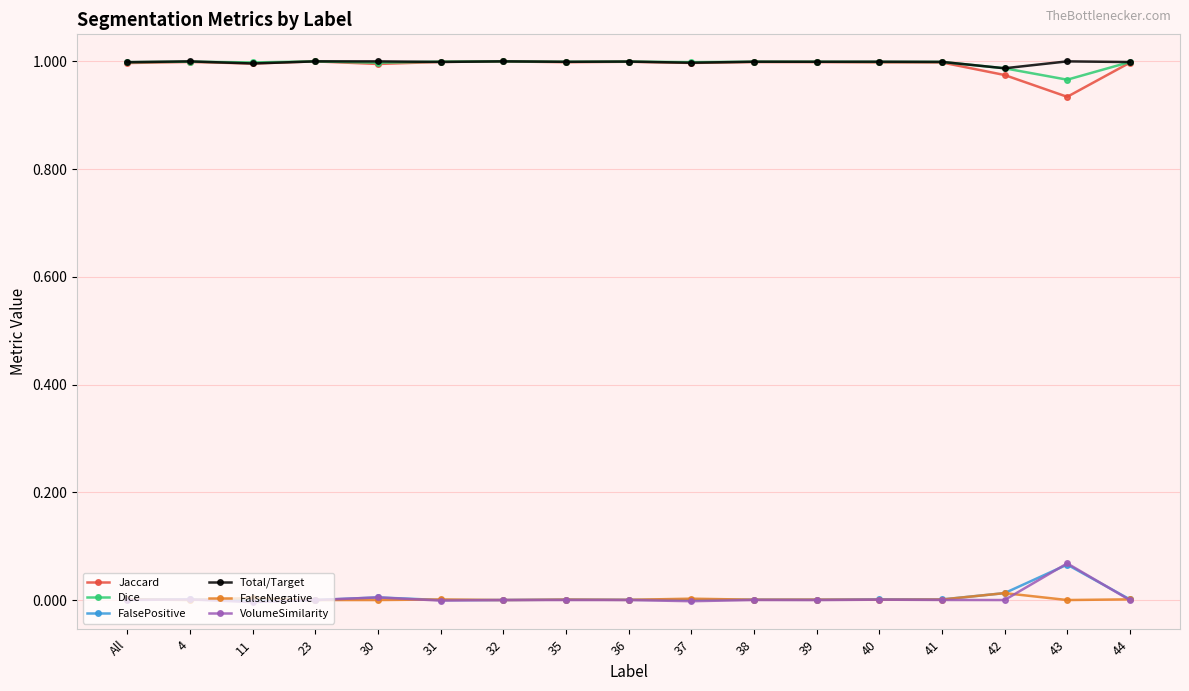

How many data points does each series have?

17